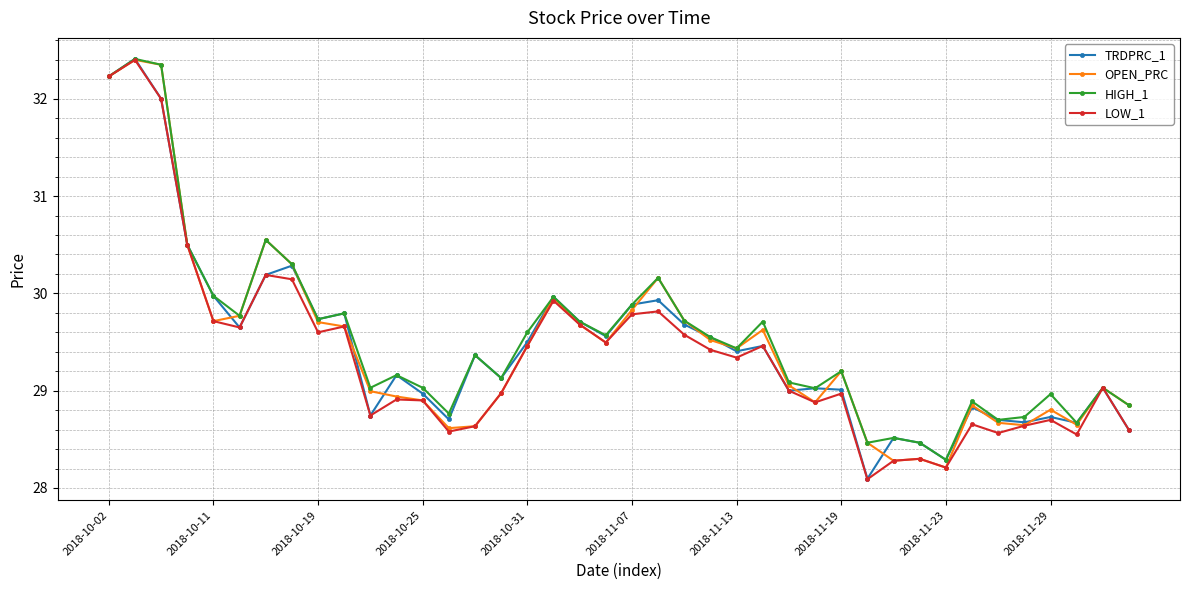

At how many categories does at least one series exceed 31?

3